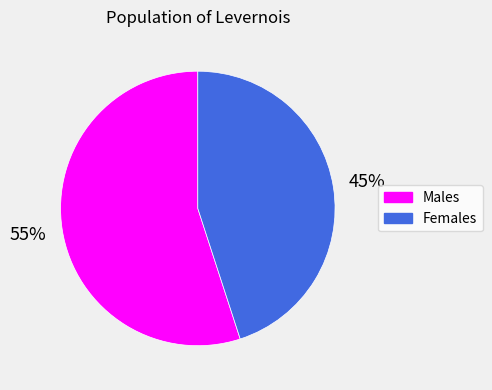

How many slices are in this pie chart?

2